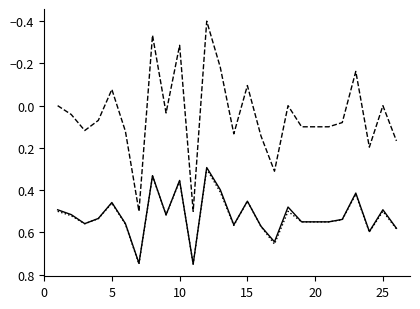

What is the minimum value shown in the chart?

-0.4